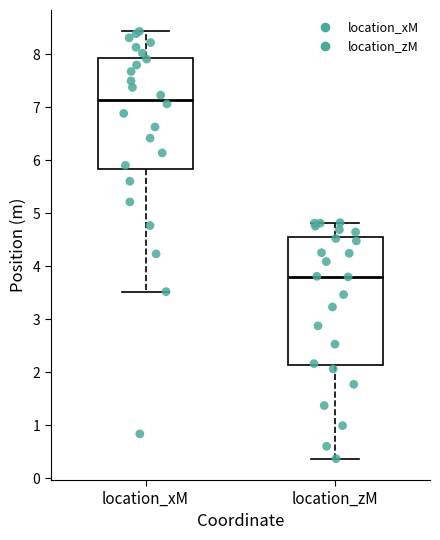

Where does the median line of the box for location_zM sit on the y-axis? The values are not printed on the chart, so give them approximately, as read against the axis.

3.8